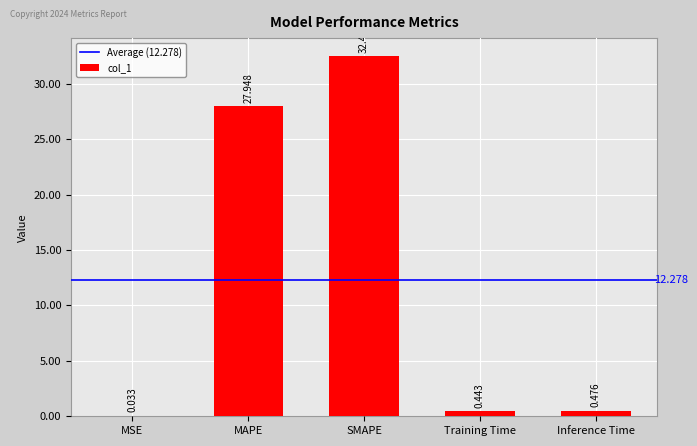

Which category has the highest value across all series?

SMAPE